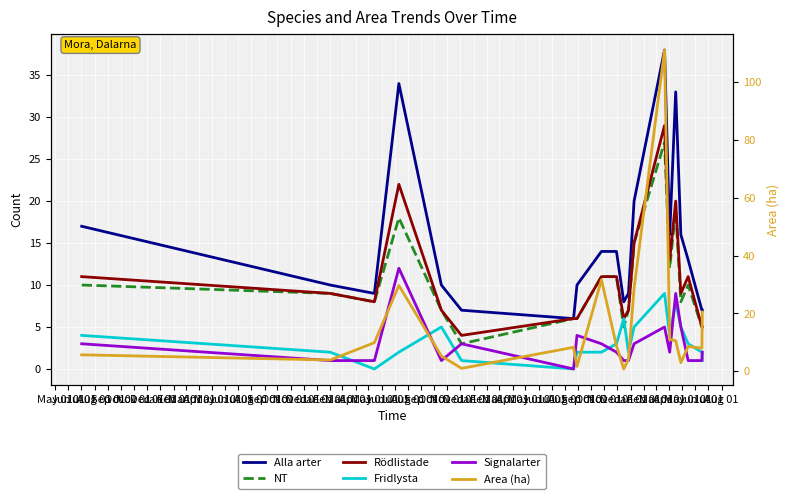

True or false: Area (ha) and NT intersect in this chart.

True